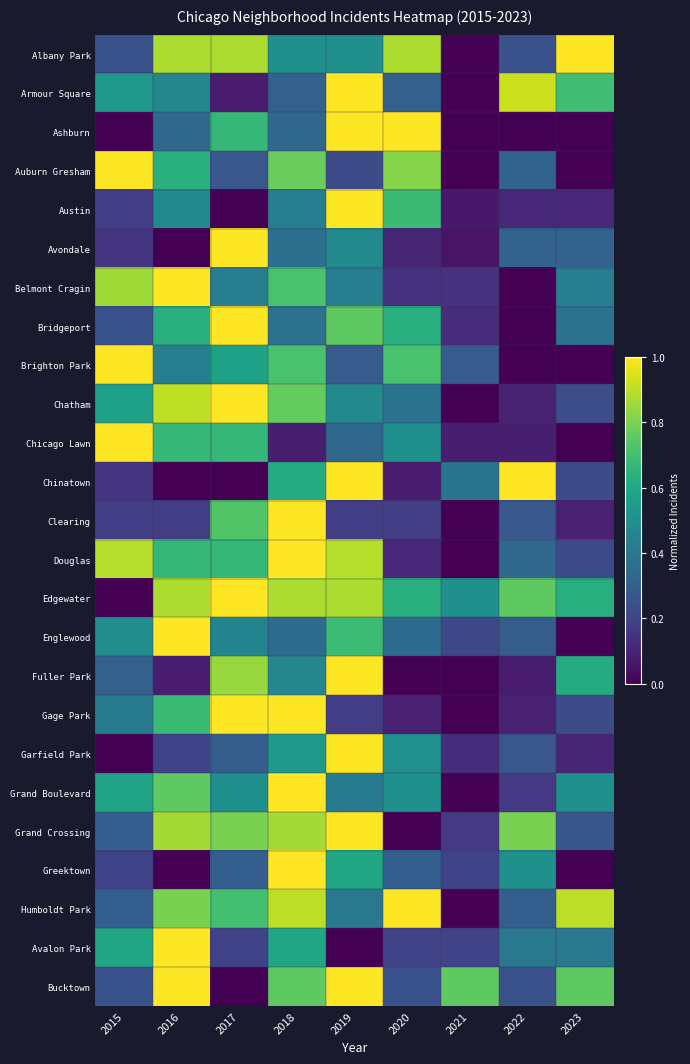

Reading right to left, transcribe all the data shown in this chart.

Albany Park: 2023=1.0	2022=0.2	2021=0.0	2020=0.9	2019=0.5	2018=0.5	2017=0.9	2016=0.9	2015=0.2
Armour Square: 2023=0.7	2022=0.9	2021=0.0	2020=0.3	2019=1.0	2018=0.3	2017=0.1	2016=0.5	2015=0.5
Ashburn: 2023=0.0	2022=0.0	2021=0.0	2020=1.0	2019=1.0	2018=0.3	2017=0.7	2016=0.3	2015=0.0
Auburn Gresham: 2023=0.0	2022=0.3	2021=0.0	2020=0.8	2019=0.2	2018=0.8	2017=0.3	2016=0.6	2015=1.0
Austin: 2023=0.1	2022=0.1	2021=0.1	2020=0.7	2019=1.0	2018=0.4	2017=0.0	2016=0.5	2015=0.2
Avondale: 2023=0.3	2022=0.3	2021=0.1	2020=0.1	2019=0.5	2018=0.4	2017=1.0	2016=0.0	2015=0.2
Belmont Cragin: 2023=0.4	2022=0.0	2021=0.1	2020=0.1	2019=0.4	2018=0.7	2017=0.4	2016=1.0	2015=0.9
Bridgeport: 2023=0.4	2022=0.0	2021=0.1	2020=0.6	2019=0.8	2018=0.4	2017=1.0	2016=0.6	2015=0.2
Brighton Park: 2023=0.0	2022=0.0	2021=0.3	2020=0.7	2019=0.3	2018=0.7	2017=0.6	2016=0.4	2015=1.0
Chatham: 2023=0.2	2022=0.1	2021=0.0	2020=0.4	2019=0.5	2018=0.8	2017=1.0	2016=0.9	2015=0.6
Chicago Lawn: 2023=0.0	2022=0.1	2021=0.1	2020=0.5	2019=0.3	2018=0.1	2017=0.7	2016=0.7	2015=1.0
Chinatown: 2023=0.2	2022=1.0	2021=0.4	2020=0.1	2019=1.0	2018=0.6	2017=0.0	2016=0.0	2015=0.2
Clearing: 2023=0.1	2022=0.3	2021=0.0	2020=0.2	2019=0.2	2018=1.0	2017=0.7	2016=0.2	2015=0.2
Douglas: 2023=0.2	2022=0.3	2021=0.0	2020=0.1	2019=0.9	2018=1.0	2017=0.7	2016=0.7	2015=0.9
Edgewater: 2023=0.6	2022=0.8	2021=0.5	2020=0.6	2019=0.9	2018=0.9	2017=1.0	2016=0.9	2015=0.0
Englewood: 2023=0.0	2022=0.3	2021=0.2	2020=0.4	2019=0.7	2018=0.4	2017=0.5	2016=1.0	2015=0.5
Fuller Park: 2023=0.6	2022=0.1	2021=0.0	2020=0.0	2019=1.0	2018=0.5	2017=0.8	2016=0.1	2015=0.3
Gage Park: 2023=0.2	2022=0.1	2021=0.0	2020=0.1	2019=0.2	2018=1.0	2017=1.0	2016=0.7	2015=0.4
Garfield Park: 2023=0.1	2022=0.3	2021=0.1	2020=0.5	2019=1.0	2018=0.5	2017=0.3	2016=0.2	2015=0.0
Grand Boulevard: 2023=0.5	2022=0.2	2021=0.0	2020=0.5	2019=0.4	2018=1.0	2017=0.5	2016=0.8	2015=0.6
Grand Crossing: 2023=0.3	2022=0.8	2021=0.2	2020=0.0	2019=1.0	2018=0.9	2017=0.8	2016=0.9	2015=0.3
Greektown: 2023=0.0	2022=0.5	2021=0.2	2020=0.3	2019=0.6	2018=1.0	2017=0.3	2016=0.0	2015=0.2
Humboldt Park: 2023=0.9	2022=0.3	2021=0.0	2020=1.0	2019=0.4	2018=0.9	2017=0.7	2016=0.8	2015=0.3
Avalon Park: 2023=0.4	2022=0.4	2021=0.2	2020=0.2	2019=0.0	2018=0.6	2017=0.2	2016=1.0	2015=0.6
Bucktown: 2023=0.8	2022=0.2	2021=0.8	2020=0.2	2019=1.0	2018=0.8	2017=0.0	2016=1.0	2015=0.2